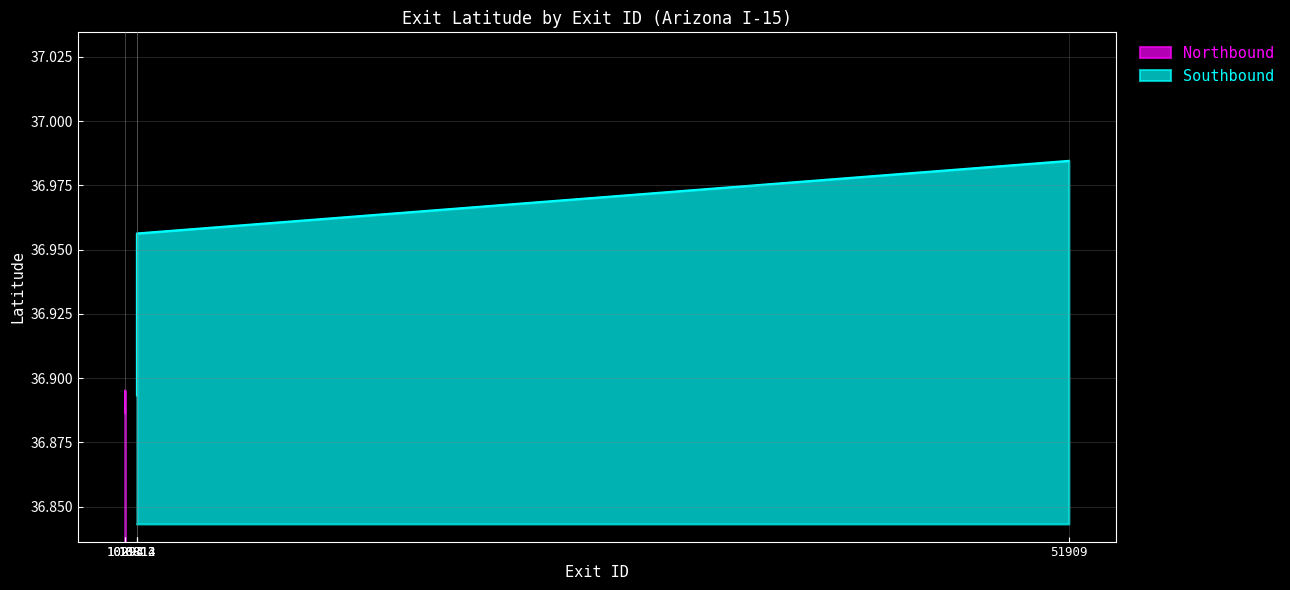

How many categories are shown in the chart?

4